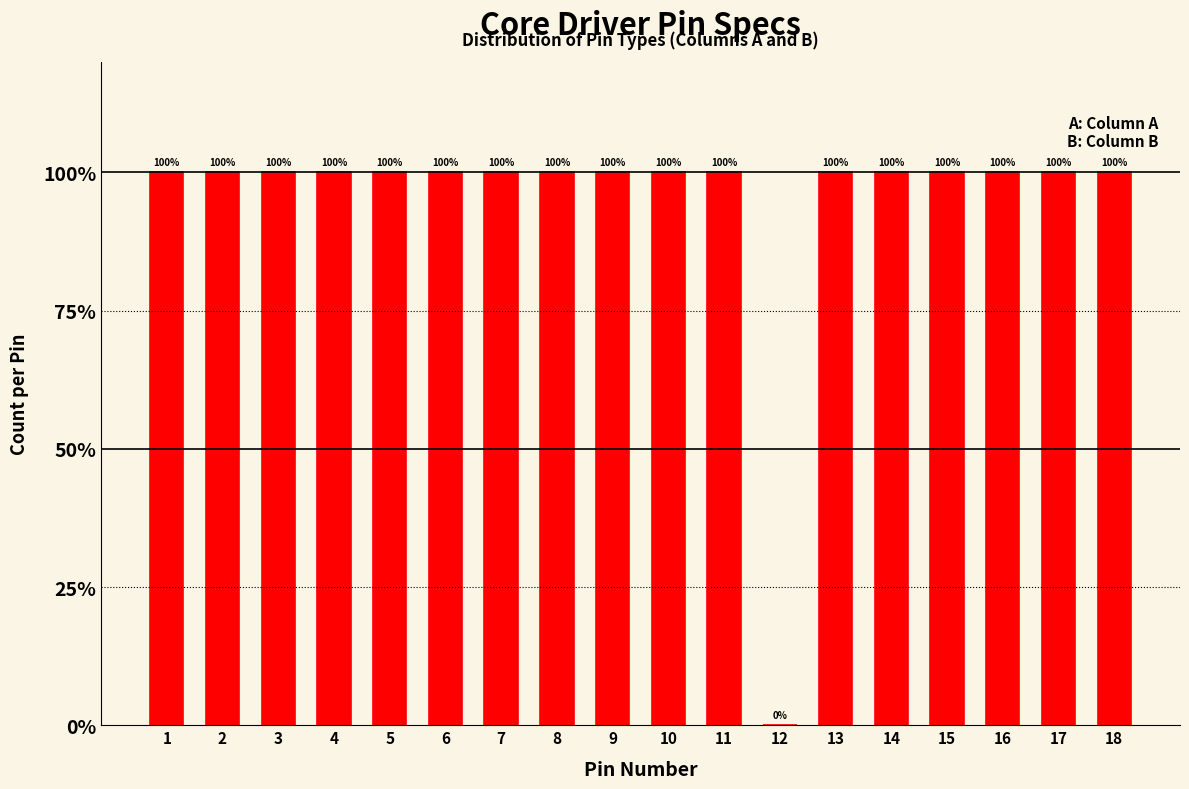

Reading left to right, extract all data points from this chart.

1=100	2=100	3=100	4=100	5=100	6=100	7=100	8=100	9=100	10=100	11=100	12=0	13=100	14=100	15=100	16=100	17=100	18=100